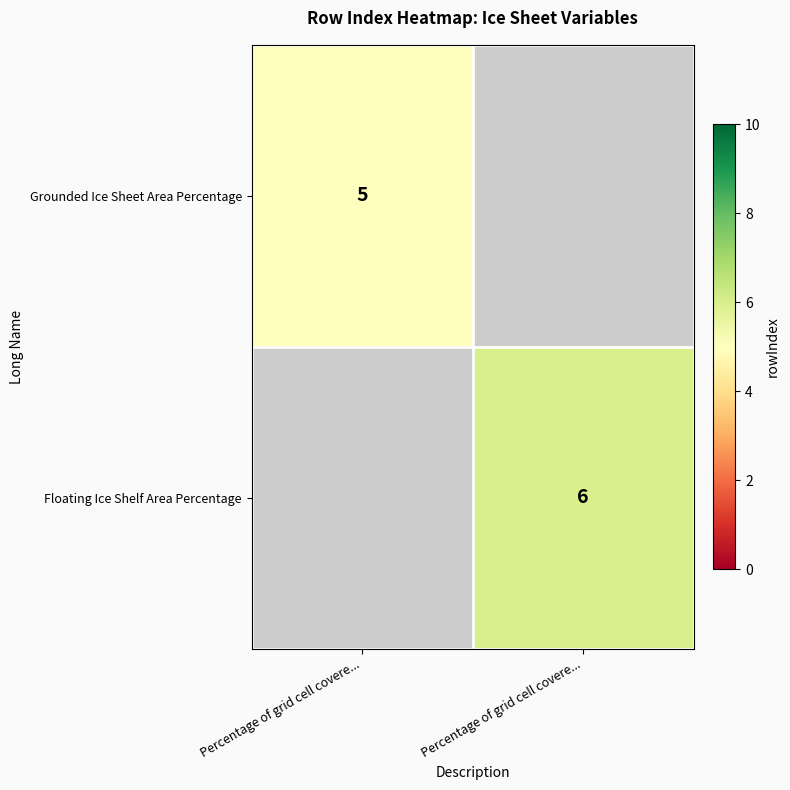

The value of Grounded Ice Sheet Area Percentage at Percentage of grid cell covere... is 5.0. True or false?

True